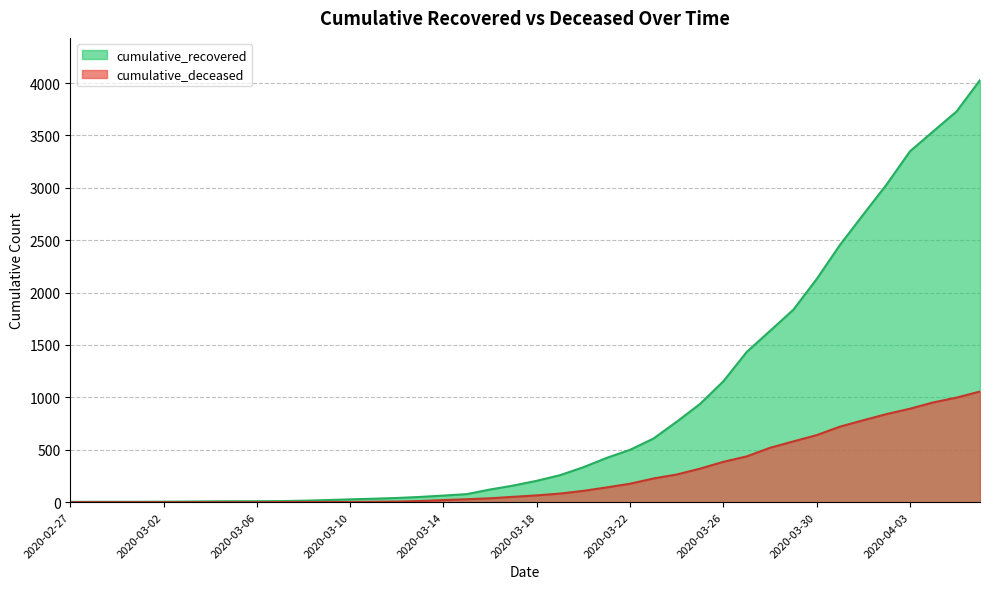

What is the total value across all series at 2020-03-04?

8